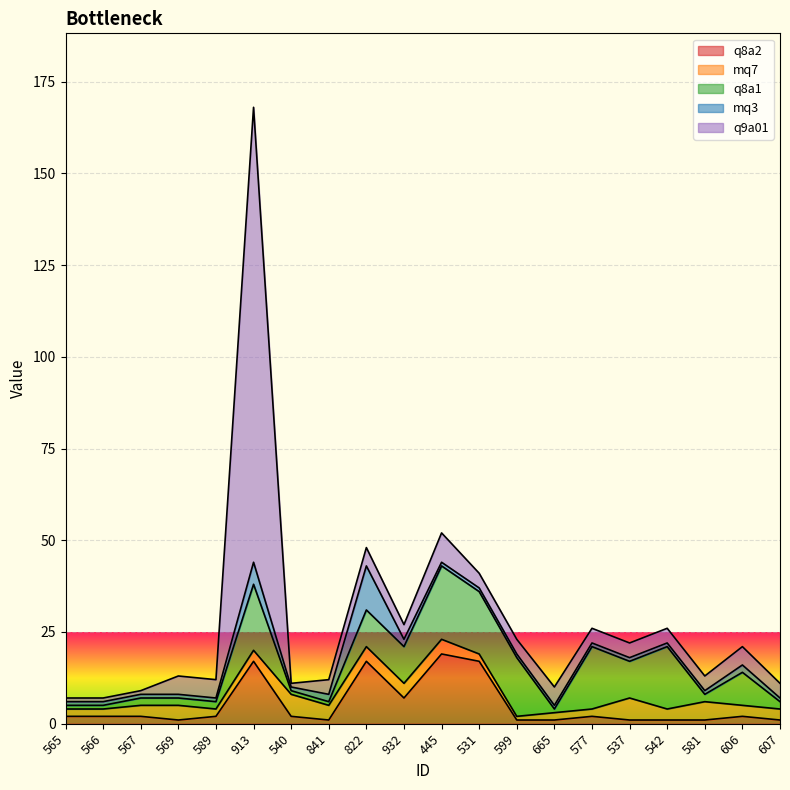

Does the chart display data point markers on the line(s)?

No